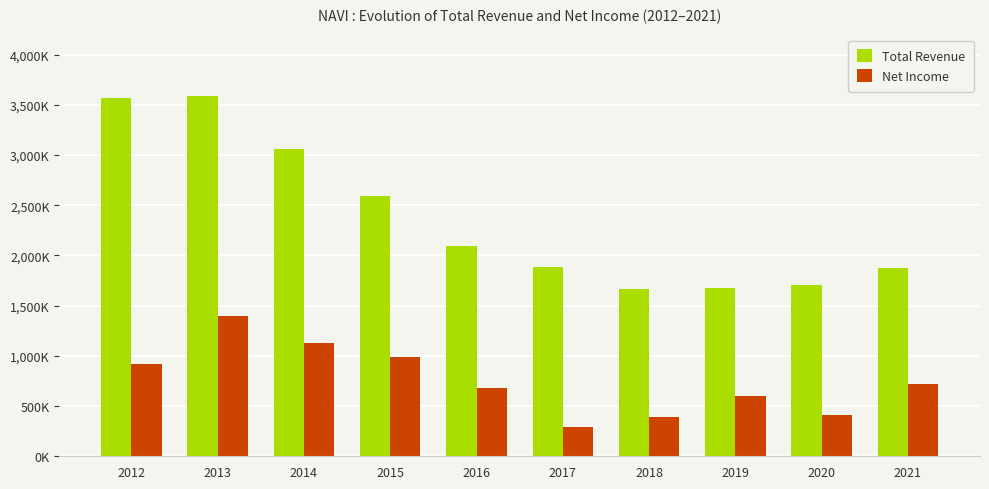

Are the bars horizontal?

No